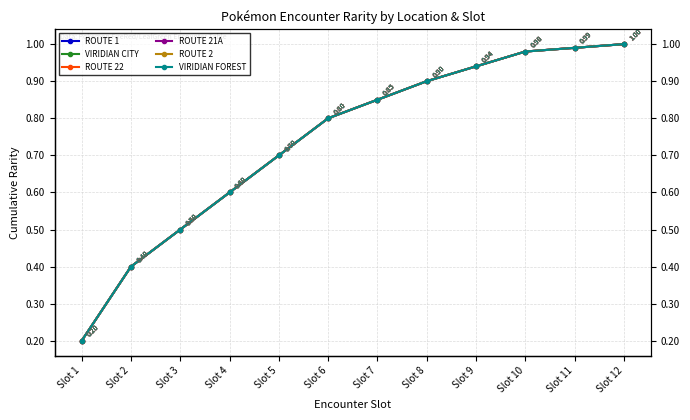

The ROUTE 21A series shows 0.2 at Slot 2. True or false?

False